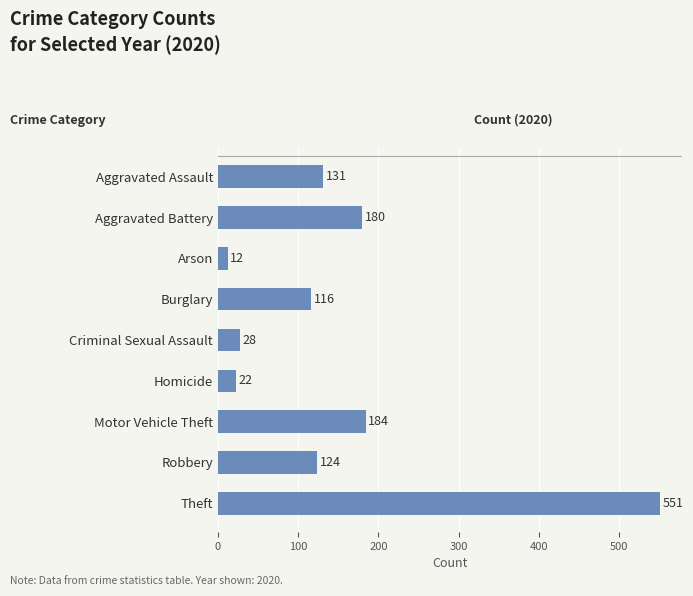

Reading bottom to top, list all the values displayed in this chart.

Theft=551	Robbery=124	Motor Vehicle Theft=184	Homicide=22	Criminal Sexual Assault=28	Burglary=116	Arson=12	Aggravated Battery=180	Aggravated Assault=131